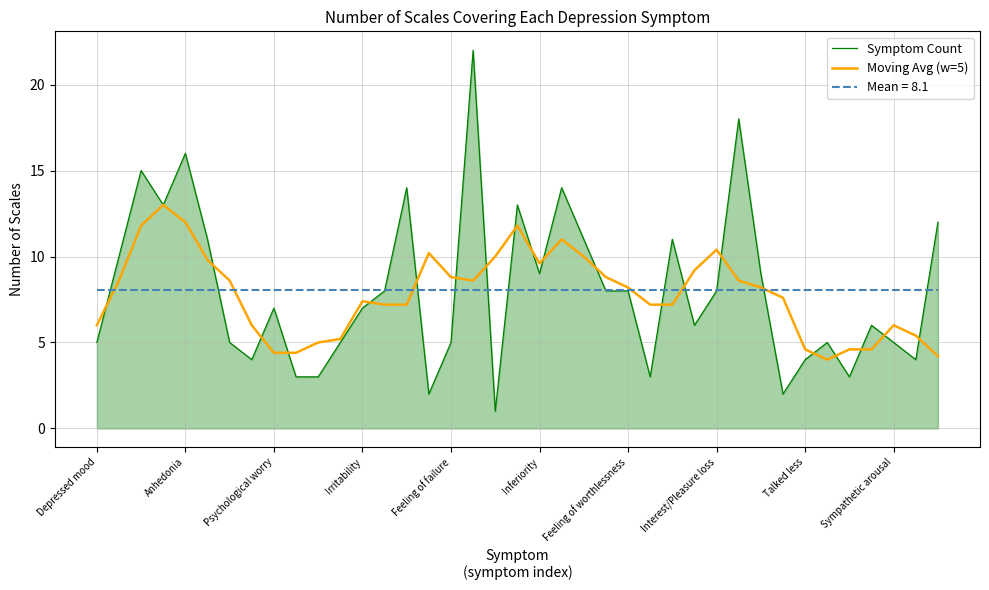

What is the minimum value shown in the chart?

1.0